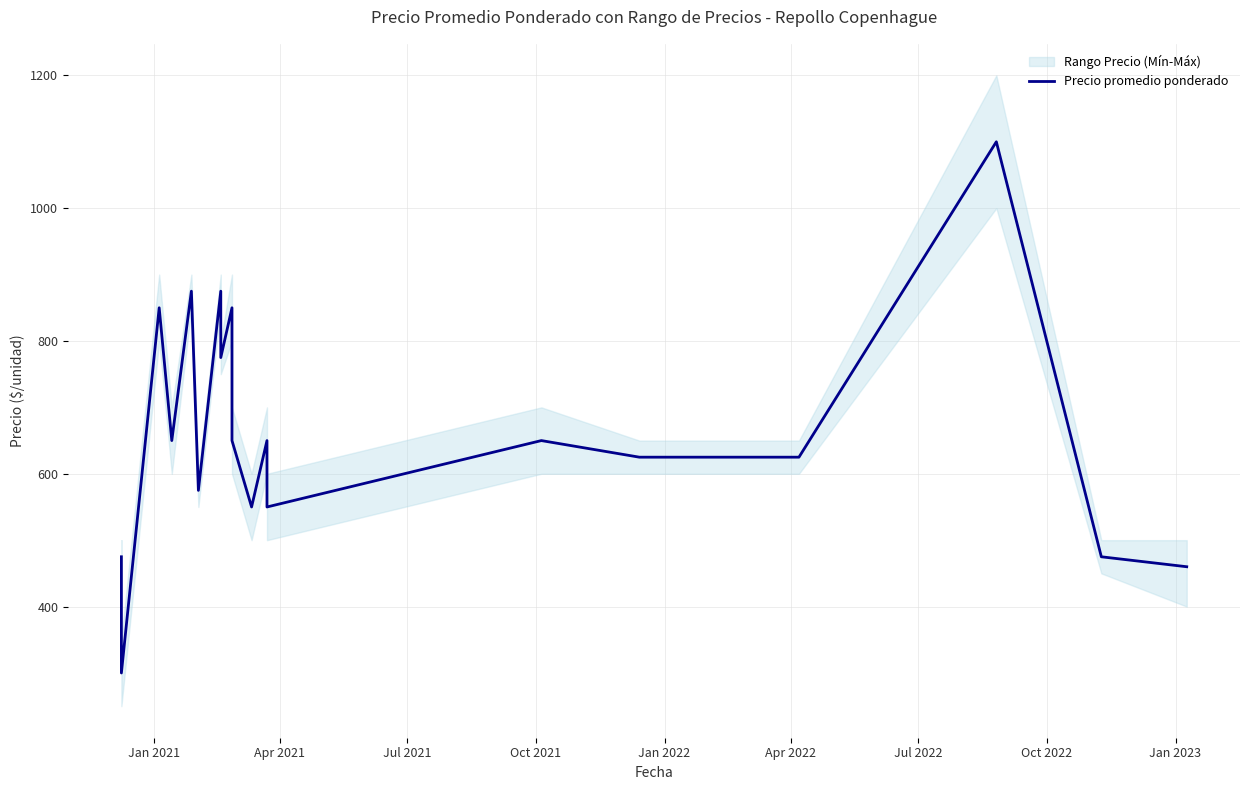

How many lines are shown in the chart?

1